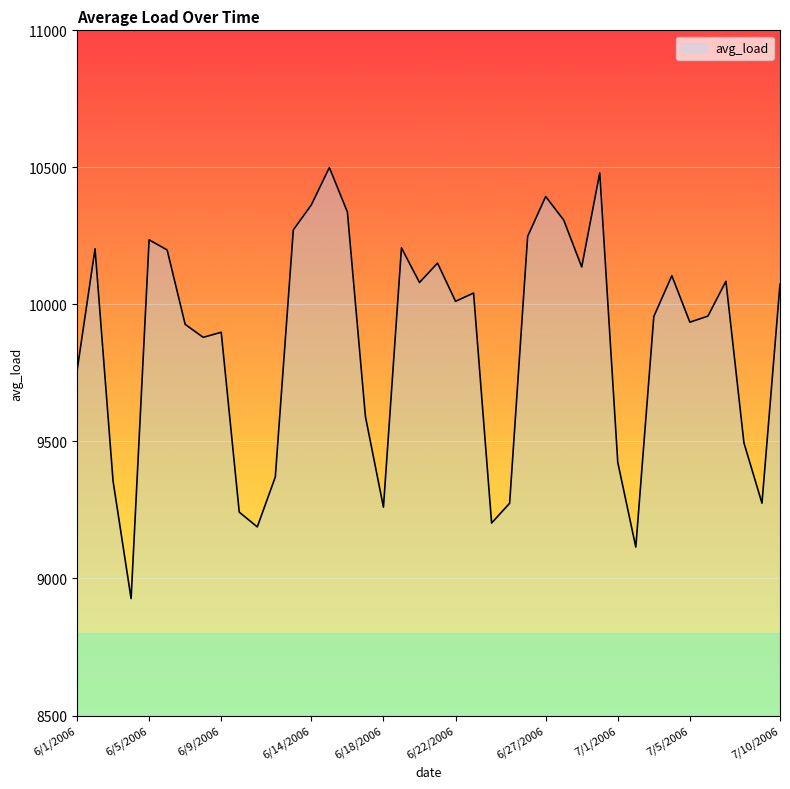

What is the smallest value displayed?

8926.8